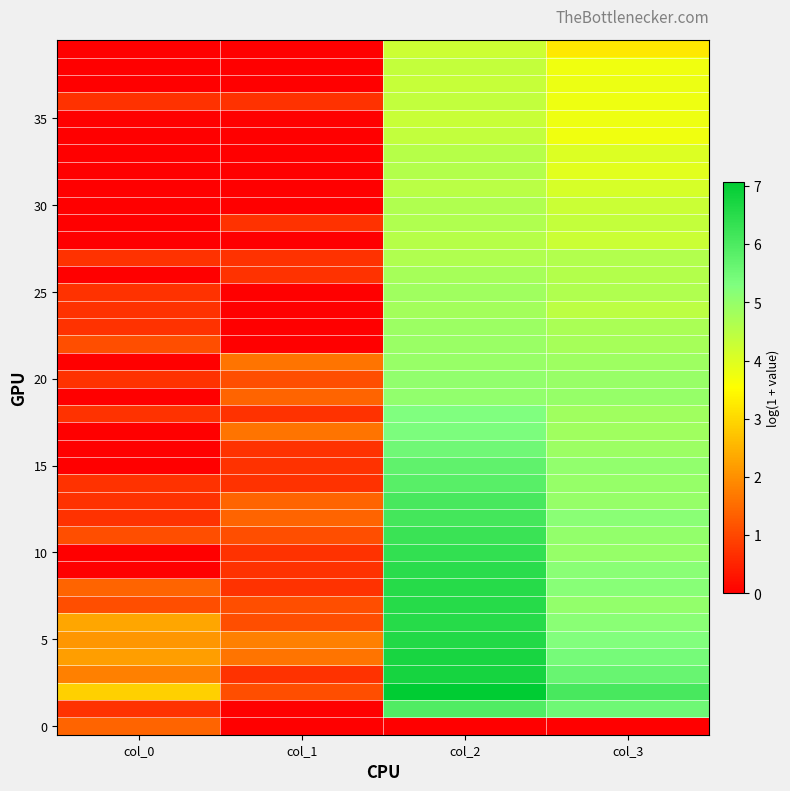

At how many categories does at least one series exceed 6?

2